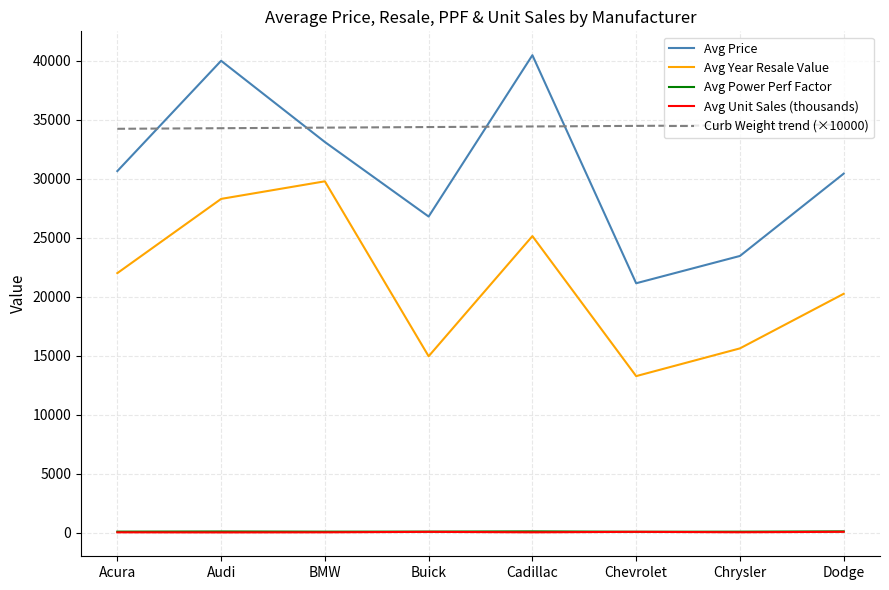

Which series changed the most between Audi and Buick?

Avg Year Resale Value